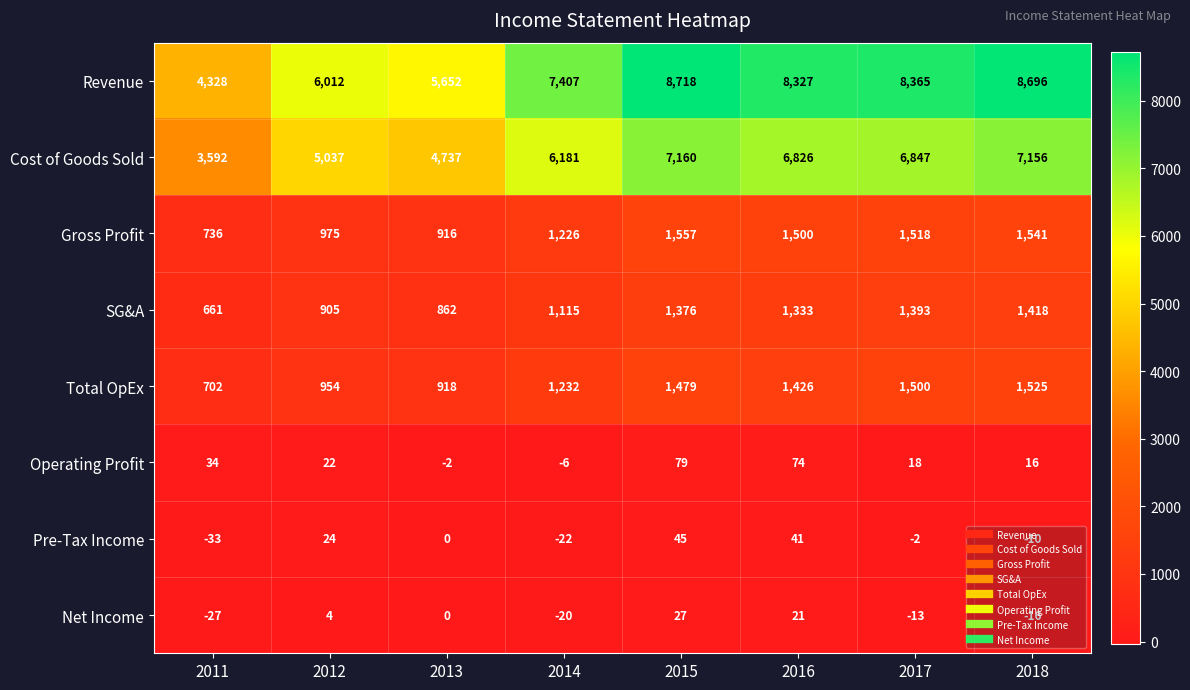

At which category is the sum across all series the highest?

2015